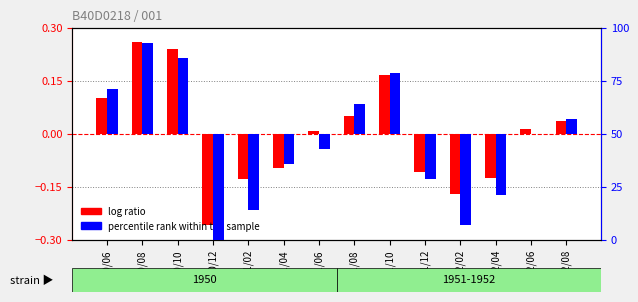

At which category does the chart reach its peak across all series?

1950/08